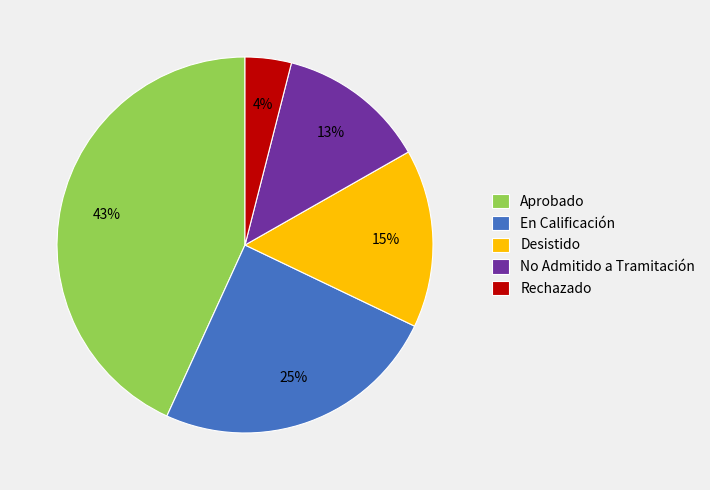

How many segments does this pie chart have?

5